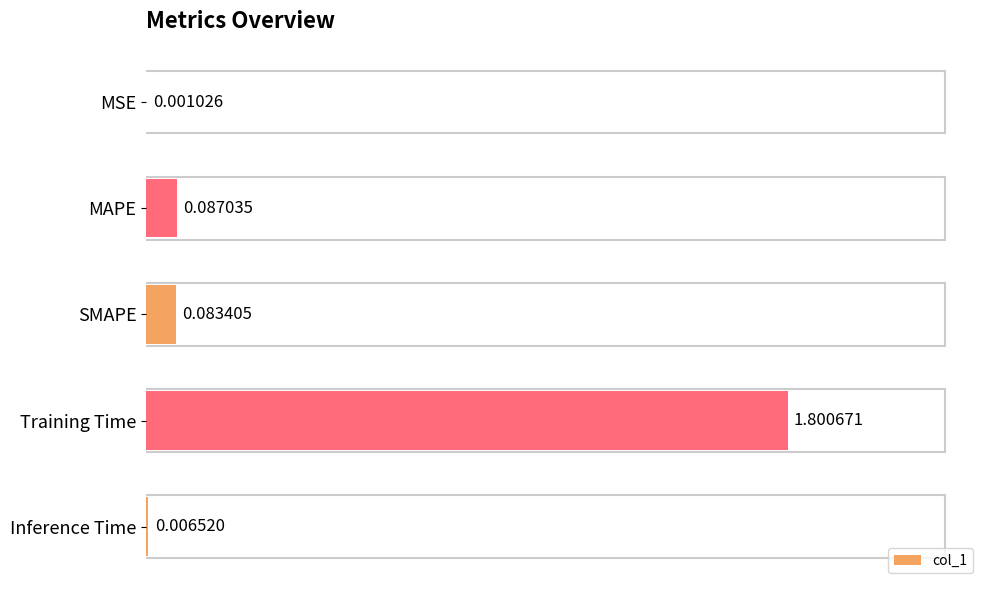

Between Training Time and MAPE, which is larger?

Training Time